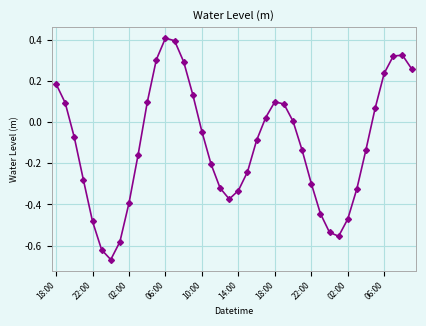

What is the maximum value shown in the chart?

0.4